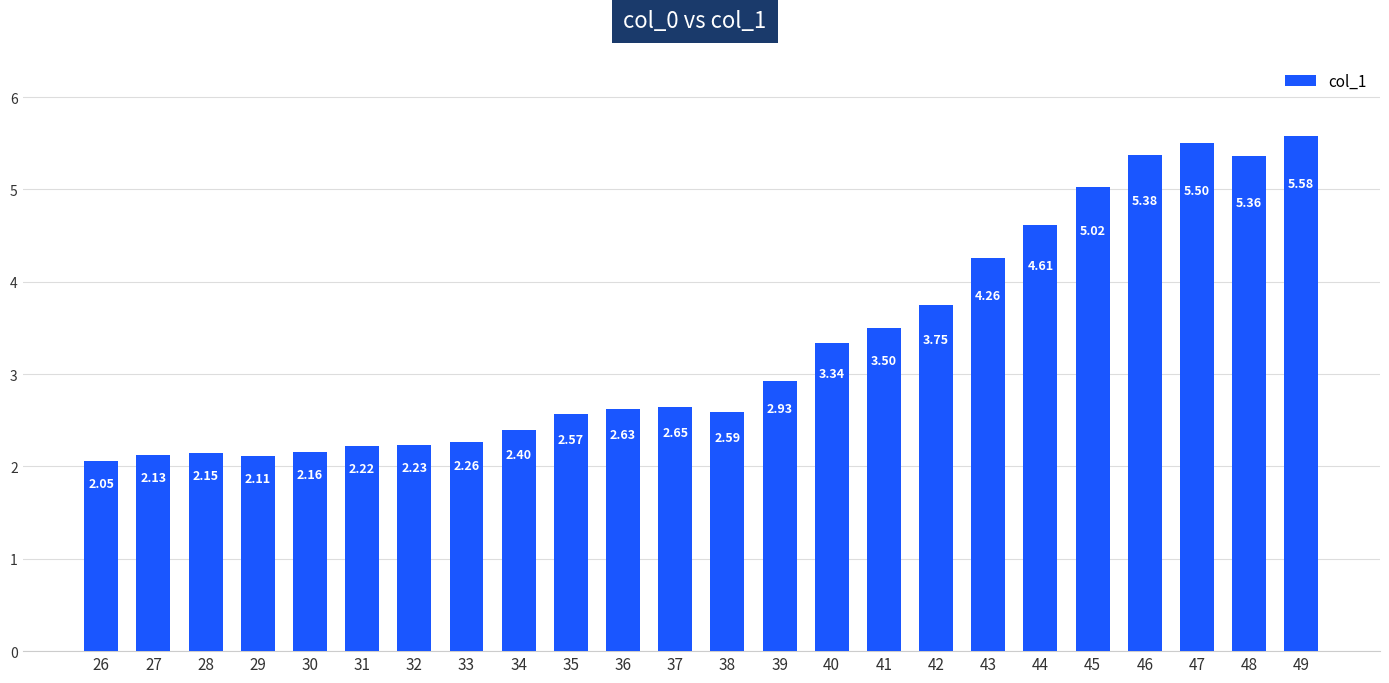

Between 40 and 42, which is larger?

42